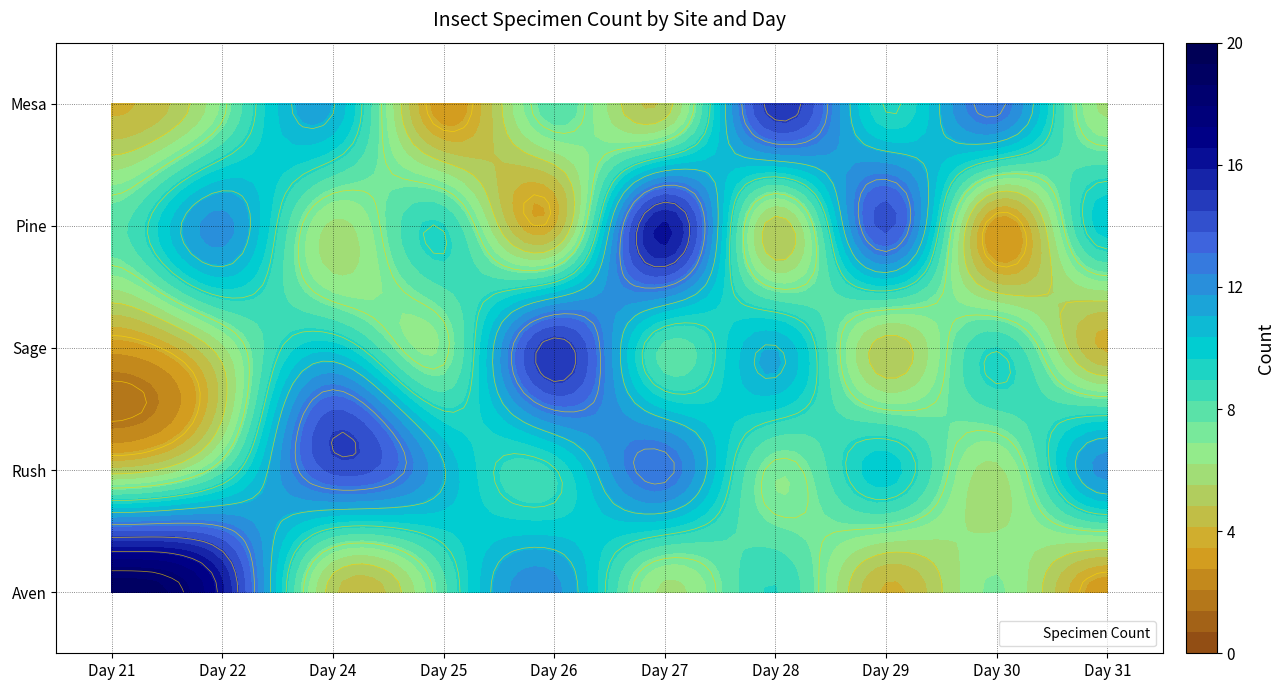

True or false: Sage has a value of 3 at 21.

True